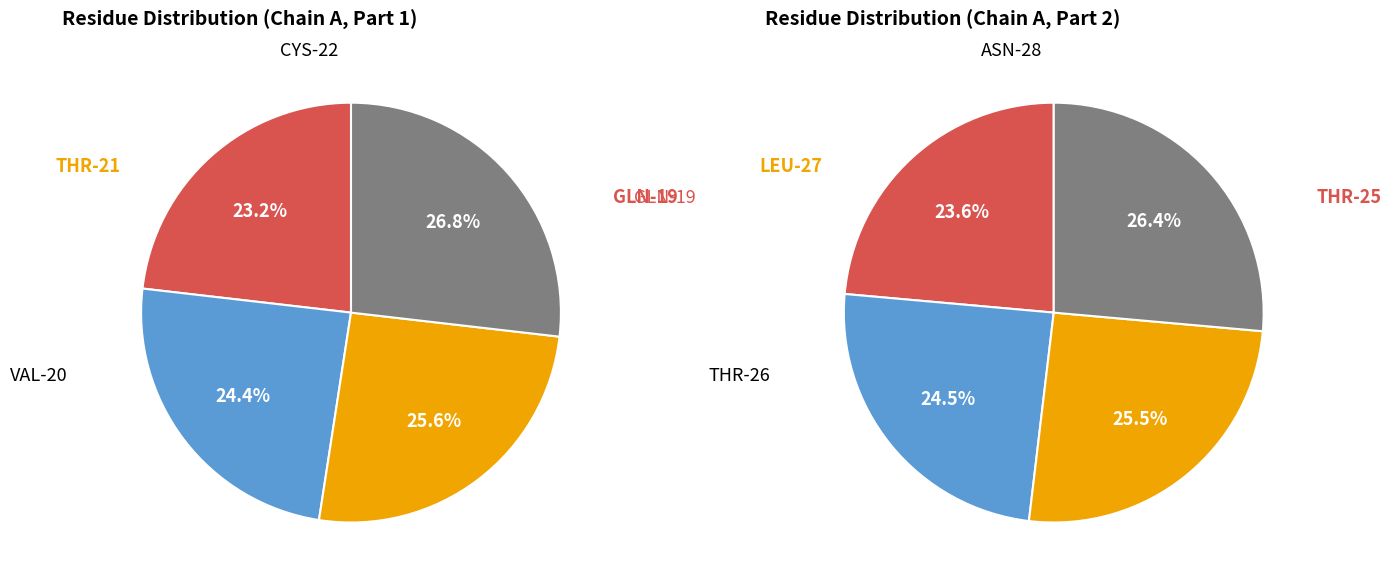

Is there any slice that represents more than half of the pie?

No